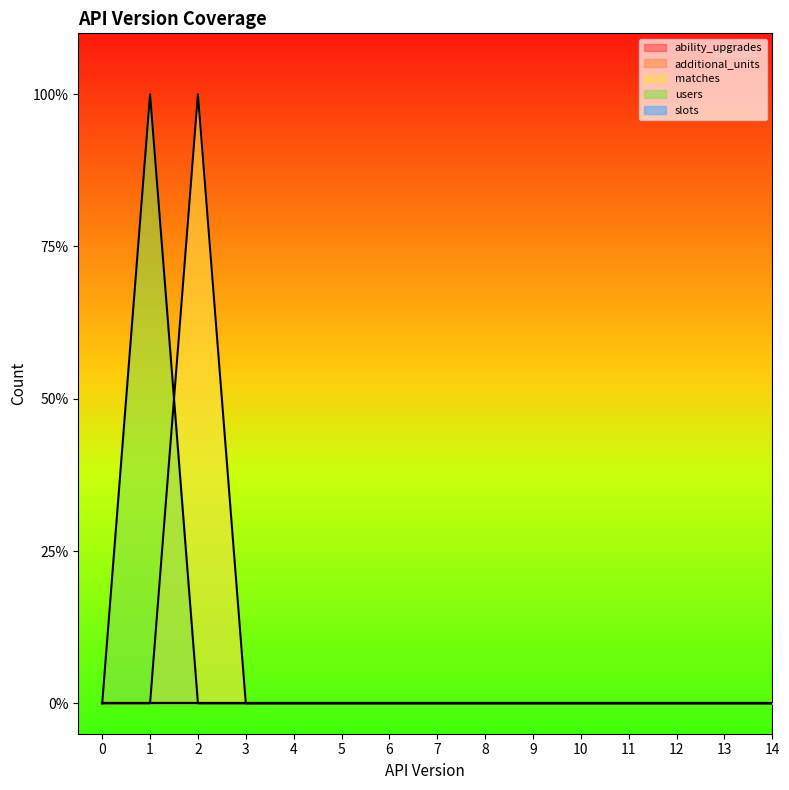

True or false: users and slots cross at least once.

False